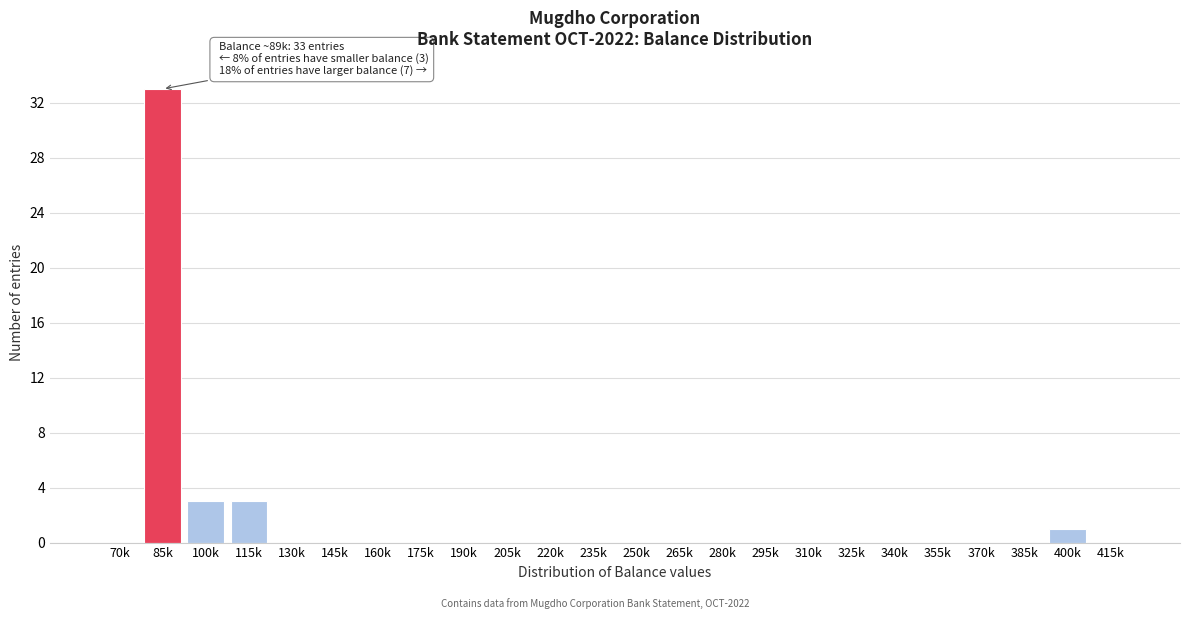

Reading left to right, list all the values displayed in this chart.

70k=0	85k=33	100k=3	115k=3	130k=0	145k=0	160k=0	175k=0	190k=0	205k=0	220k=0	235k=0	250k=0	265k=0	280k=0	295k=0	310k=0	325k=0	340k=0	355k=0	370k=0	385k=0	400k=1	415k=0